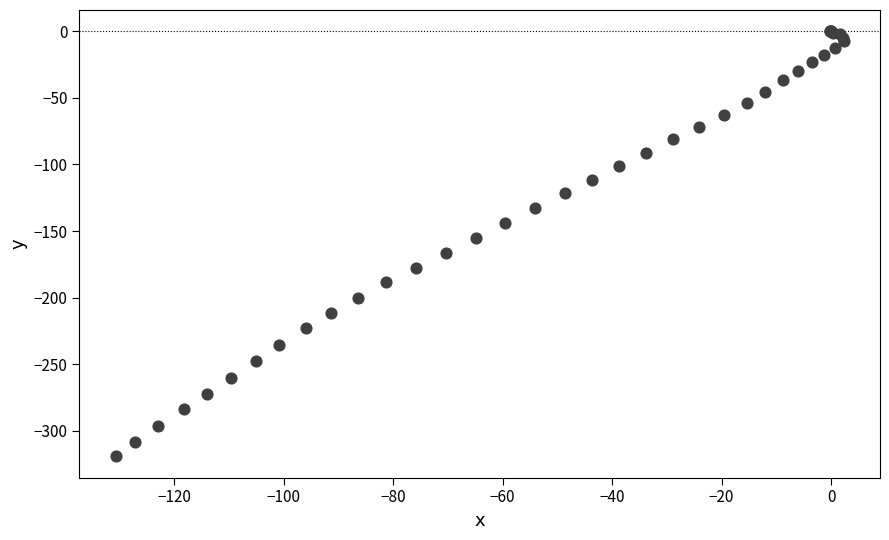

What Y value in the scatter plot is closest to -159?

-155.2